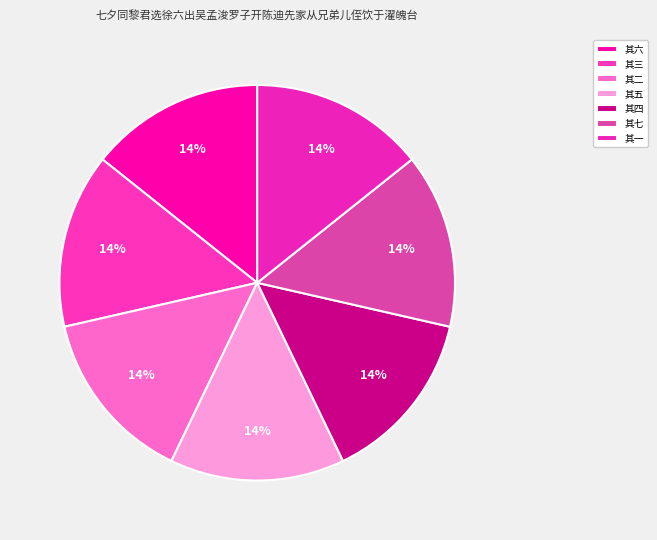

Count the number of slices in the pie.

7